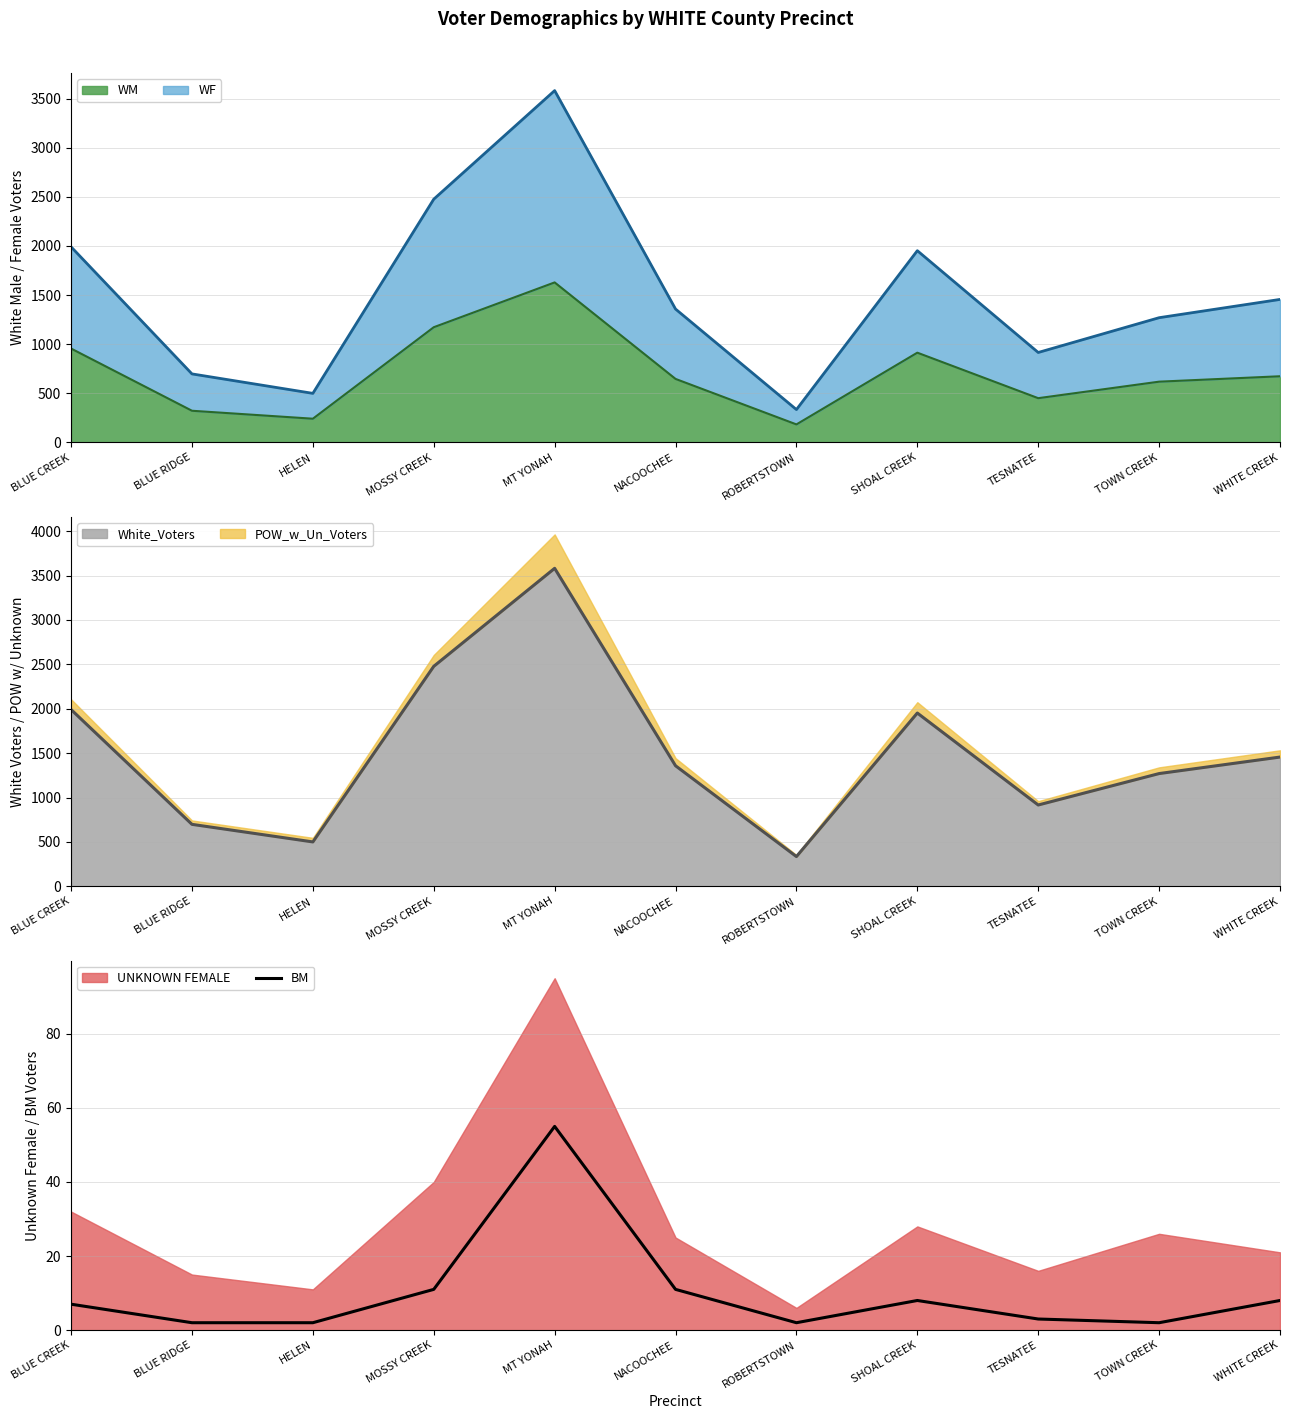

What is the ratio of the value at TESNATEE to the value at BLUE RIDGE?

1.5